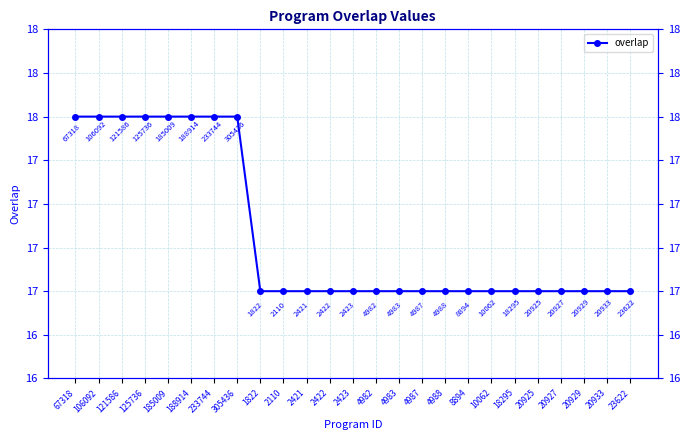

How many values are between 17 and 18?

25